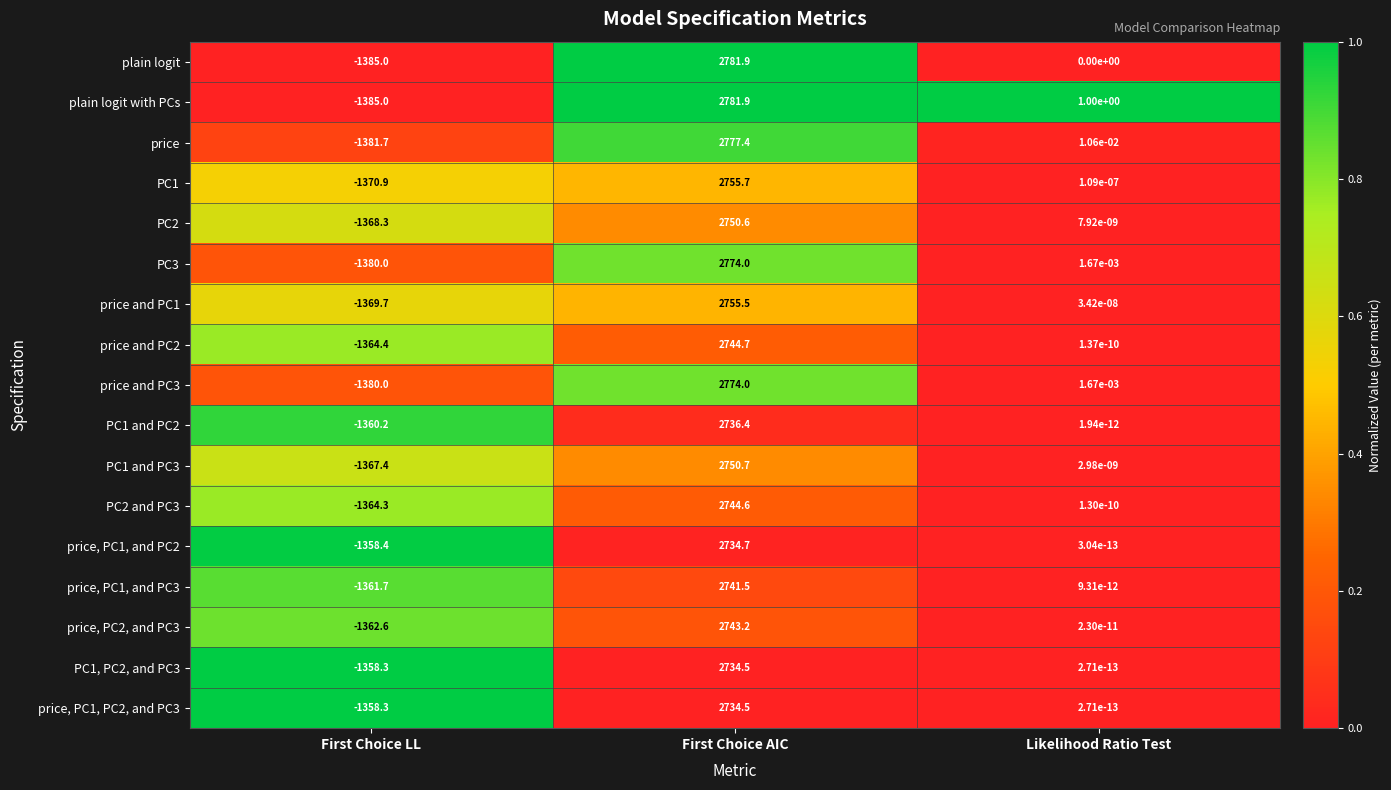

Which series has the largest total across all categories?

plain logit with PCs